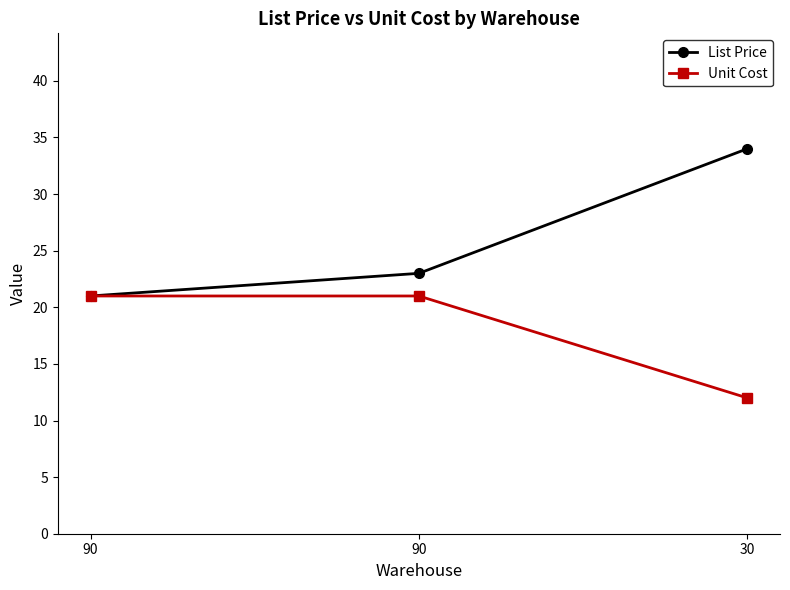

Is it true that List Price equals 21 at 90?

True